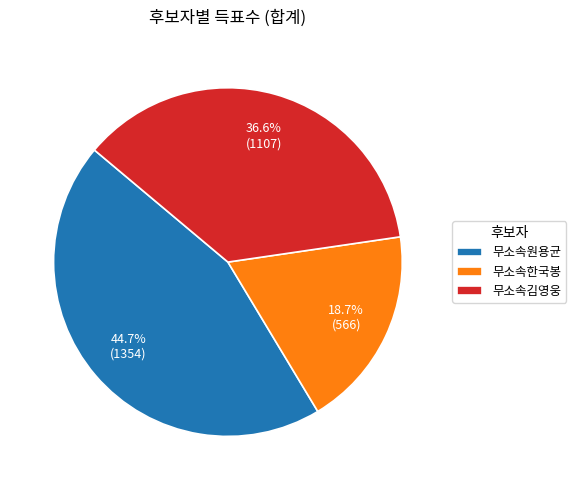

To the nearest percent, what portion does 무소속김영웅 represent?

37%